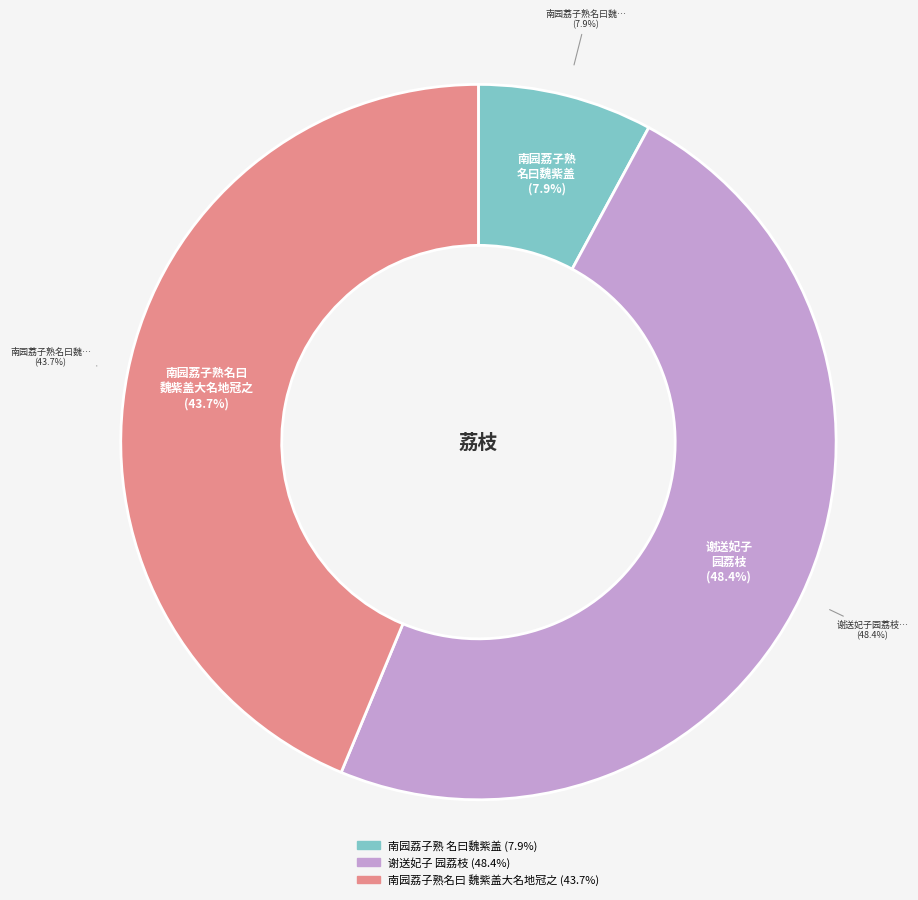

Is it true that 谢送妃子园荔枝 is 48% of the pie?

True